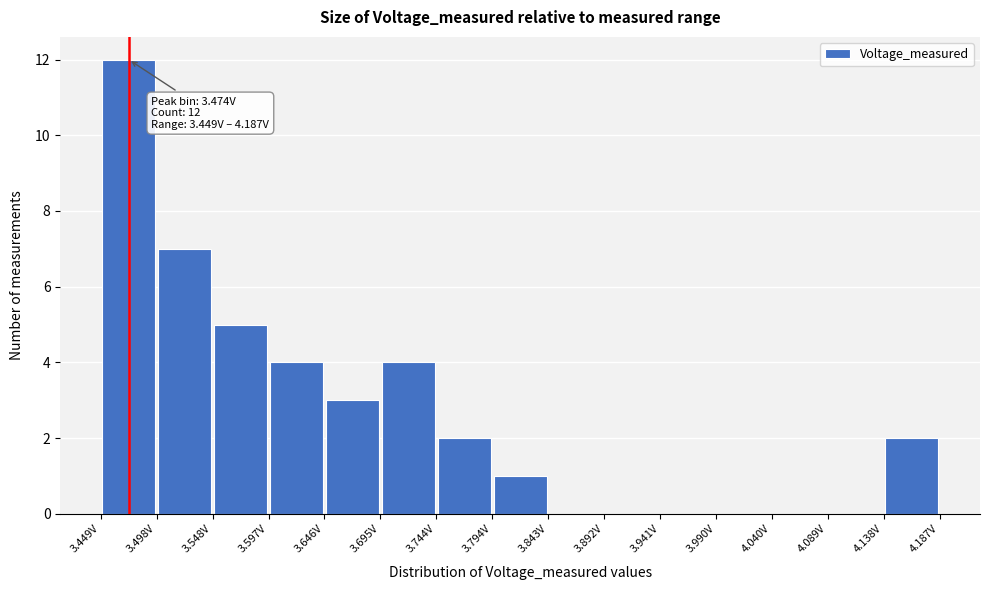

Which range on the x-axis has the tallest bar?

3.450 to 3.500